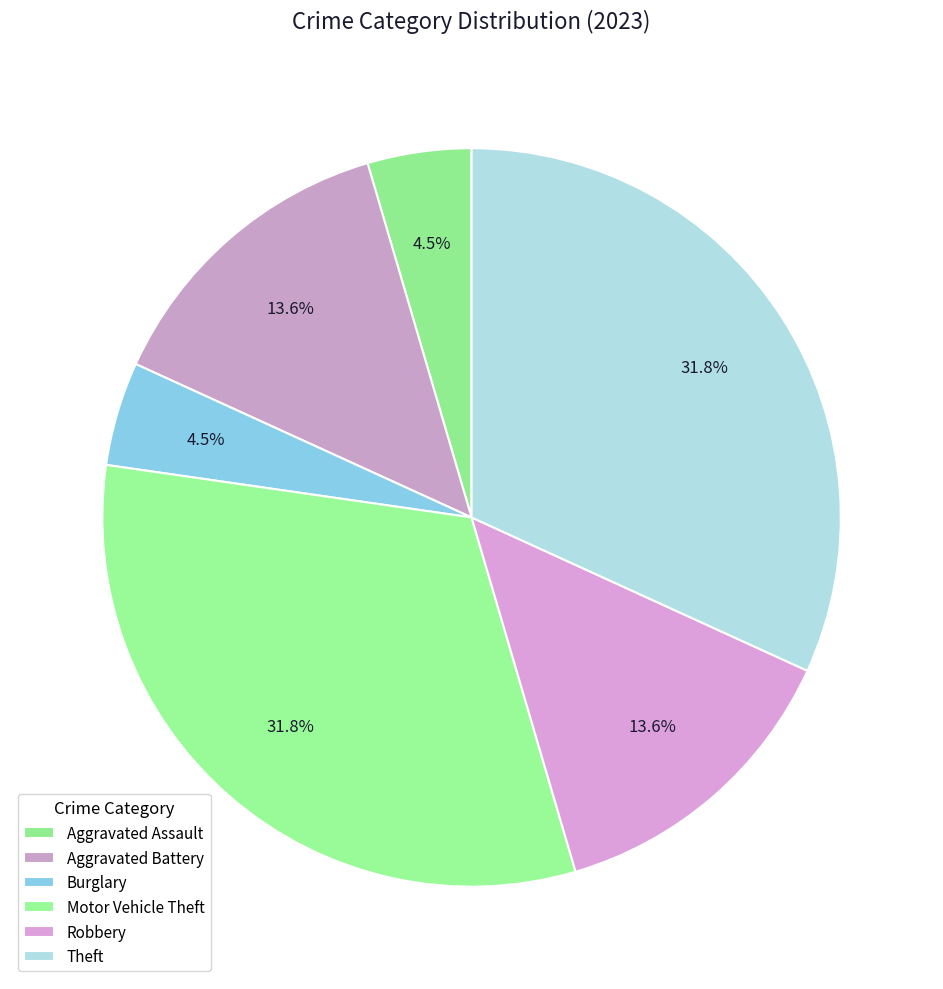

To the nearest percent, what portion does Robbery represent?

14%